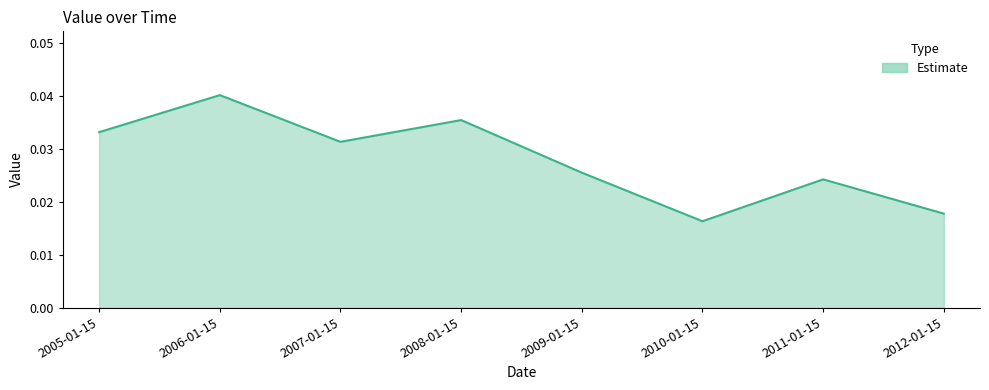

What position from the right is 2006-01-15?

7